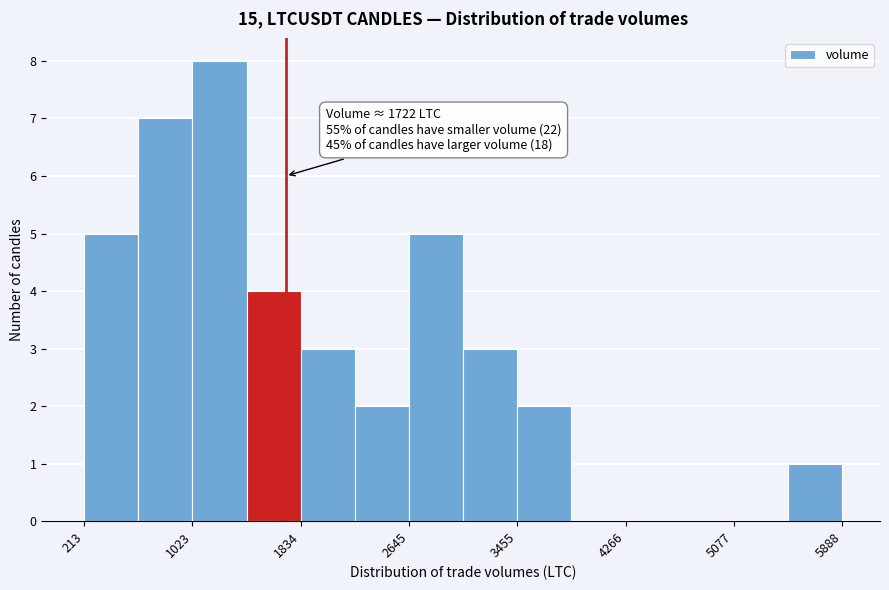

Over which range of the x-axis is the bar tallest?

1000 to 1400